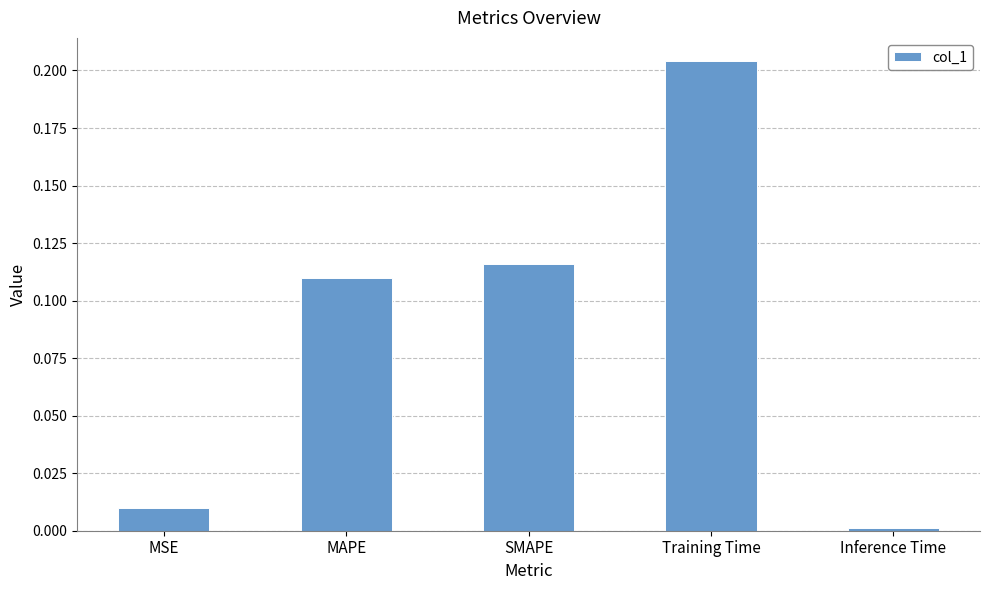

The value at MAPE is 0.2. True or false?

False